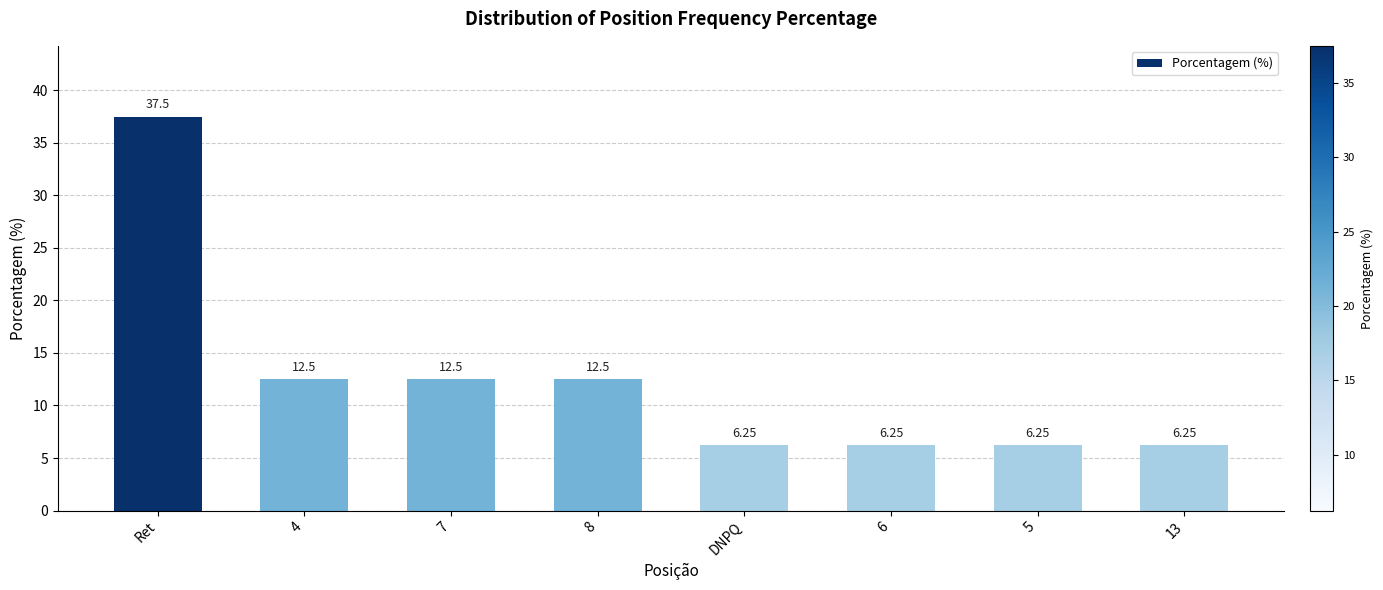

Which has a higher value, 7 or 5?

7